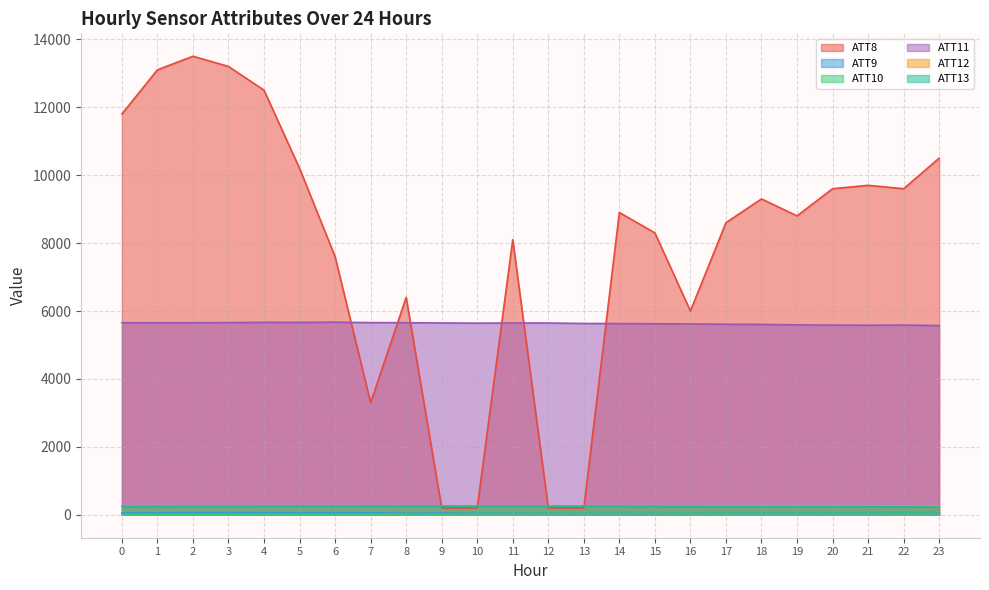

How many values in the ATT10 series exceed 36?

12